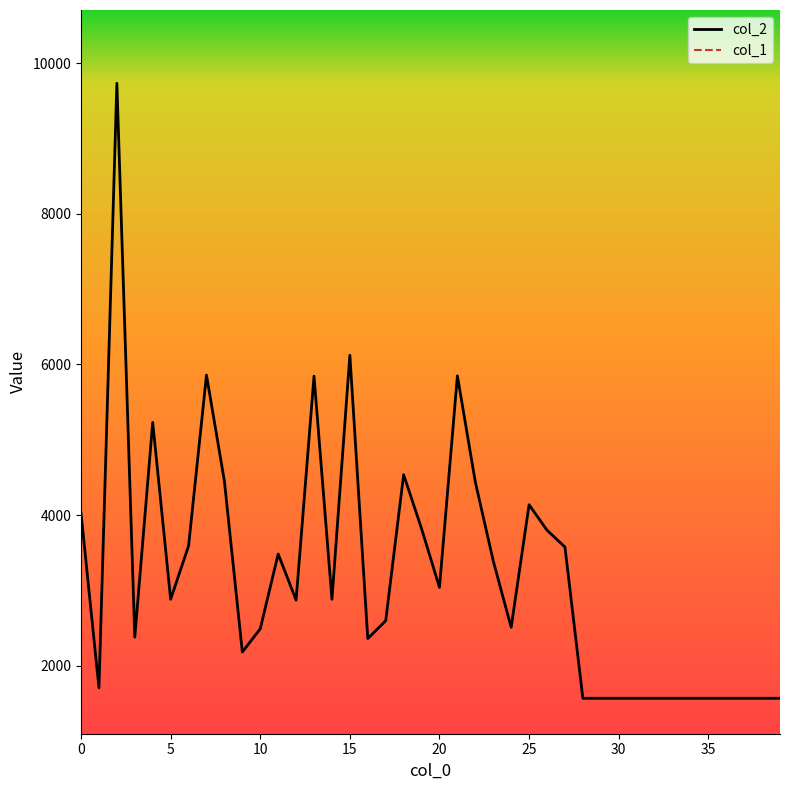

What are all the series names shown in the legend?

col_2, col_1